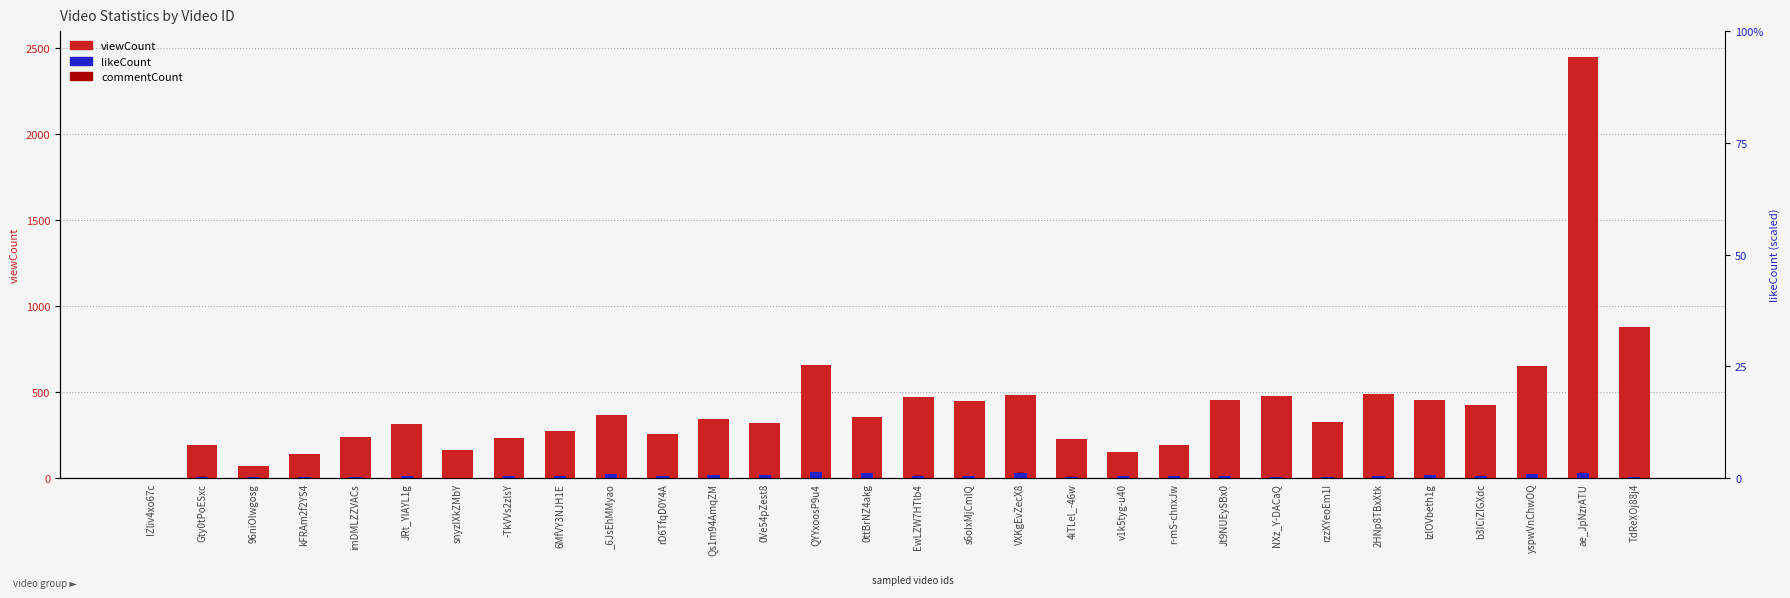

What is the maximum value for likeCount?

33